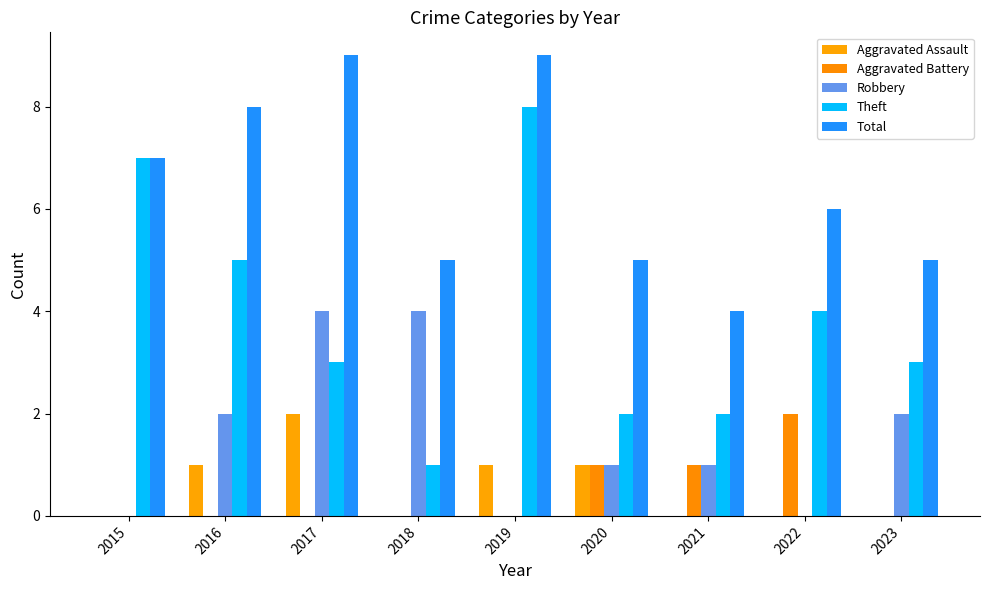

At which label does Total reach its minimum?

2021